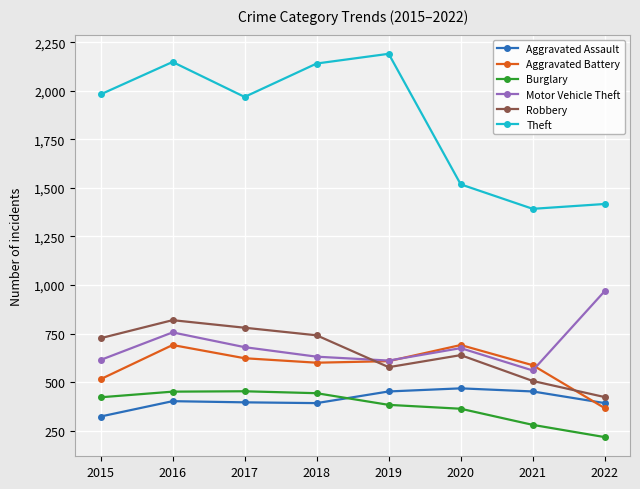

The value of Theft at 2018 is 2140. True or false?

True